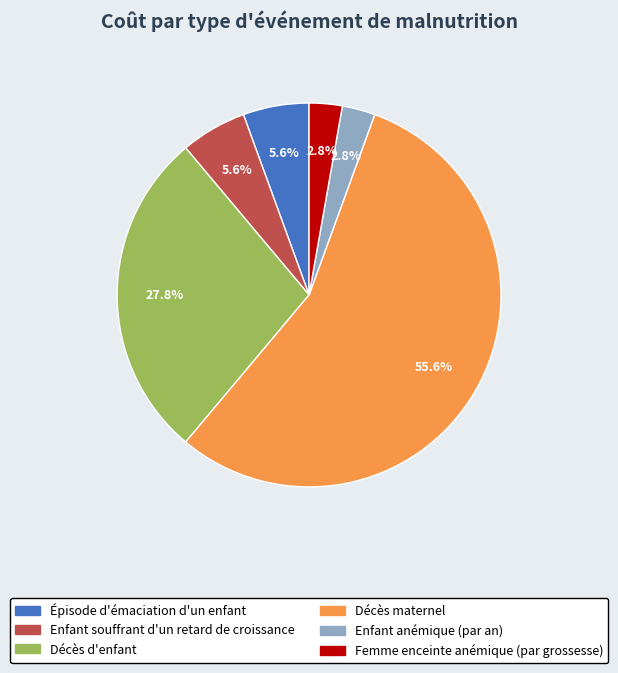

Which category has the biggest portion of the pie?

Décès maternel